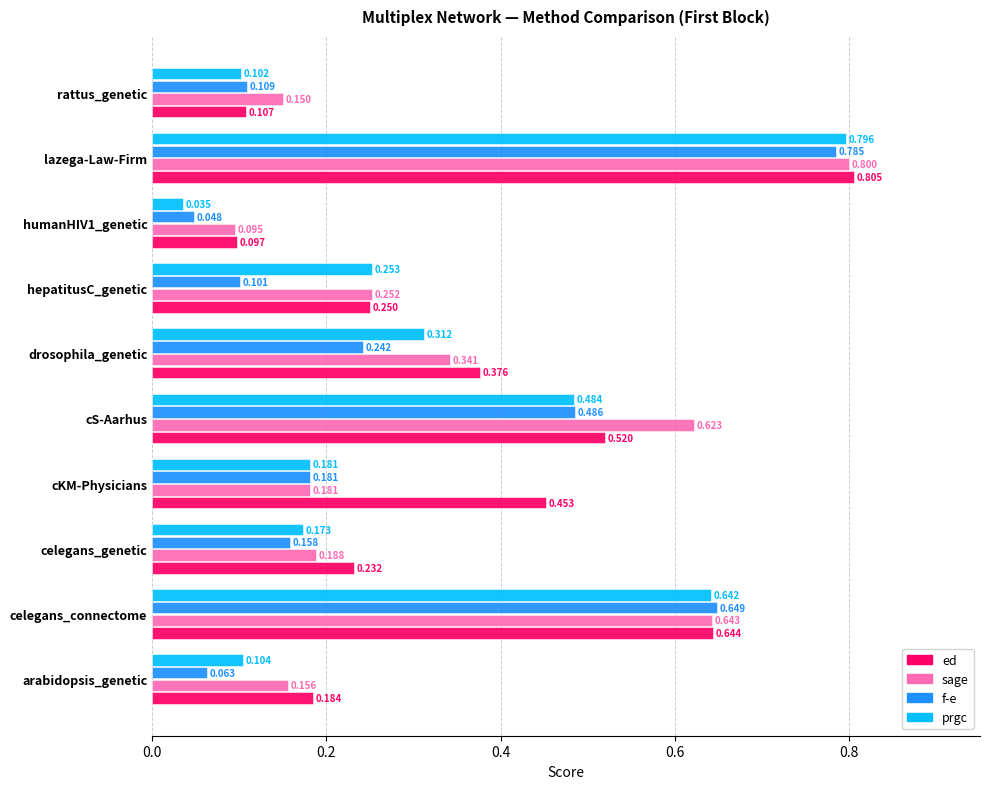

At which label does f-e reach its peak?

lazega-Law-Firm